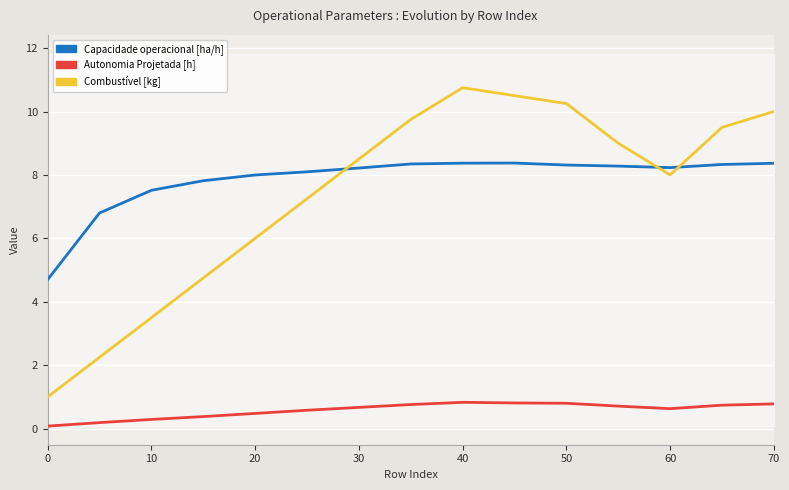

Rank the series at 40 from lowest to highest value.

Autonomia Projetada [h], Capacidade operacional [ha/h], Combustível [kg]